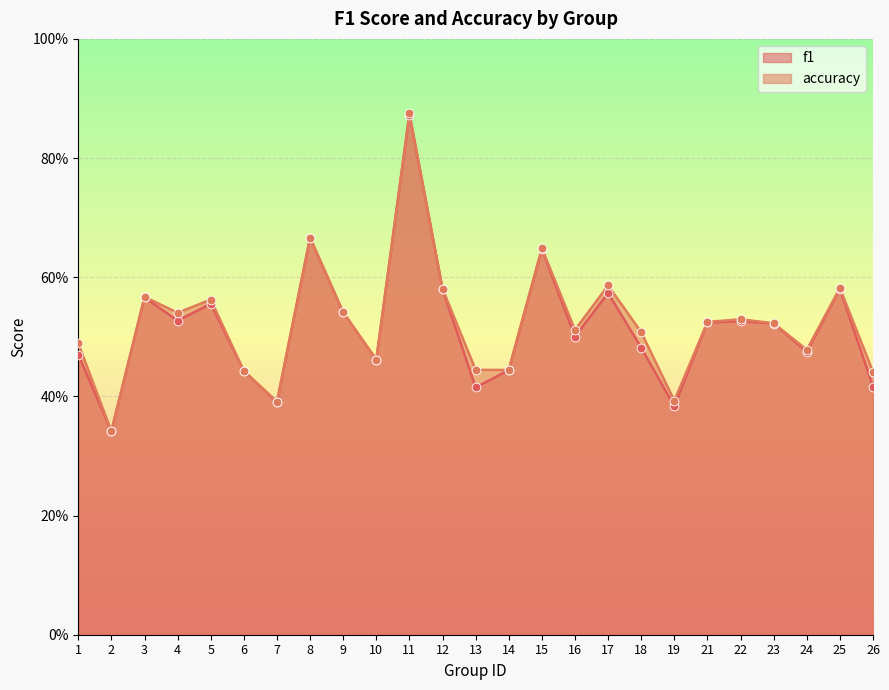

Which series has the largest total across all categories?

accuracy